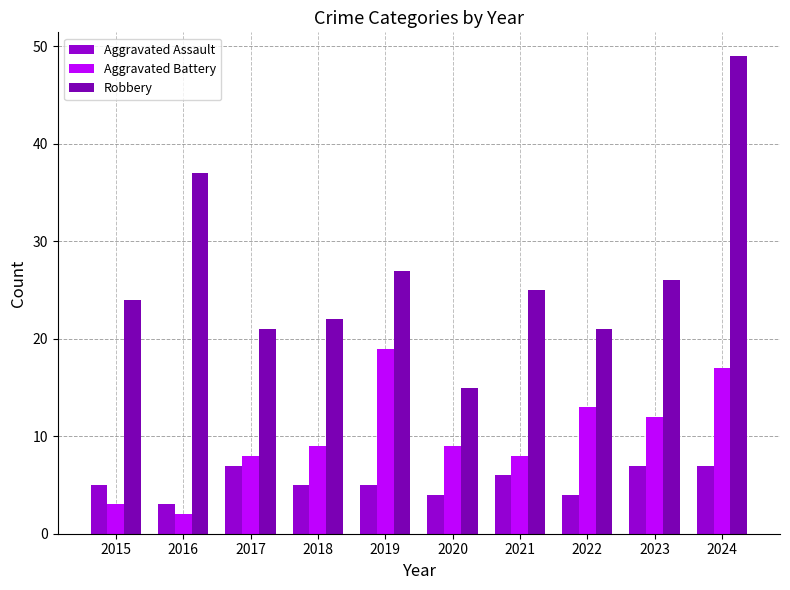

What is the lowest value of the Aggravated Battery series?

2